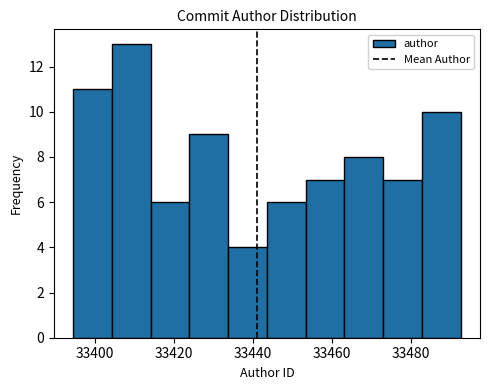

Which range on the x-axis has the tallest bar?

33404 to 33414